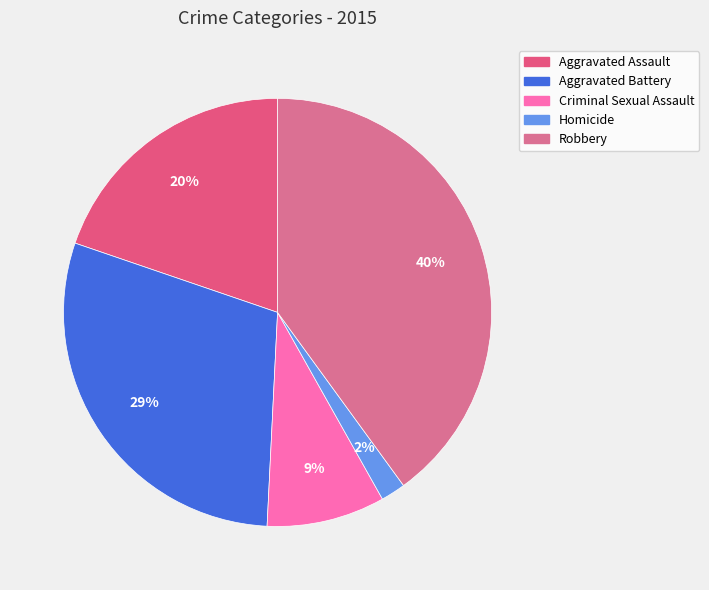

How many segments does this pie chart have?

5